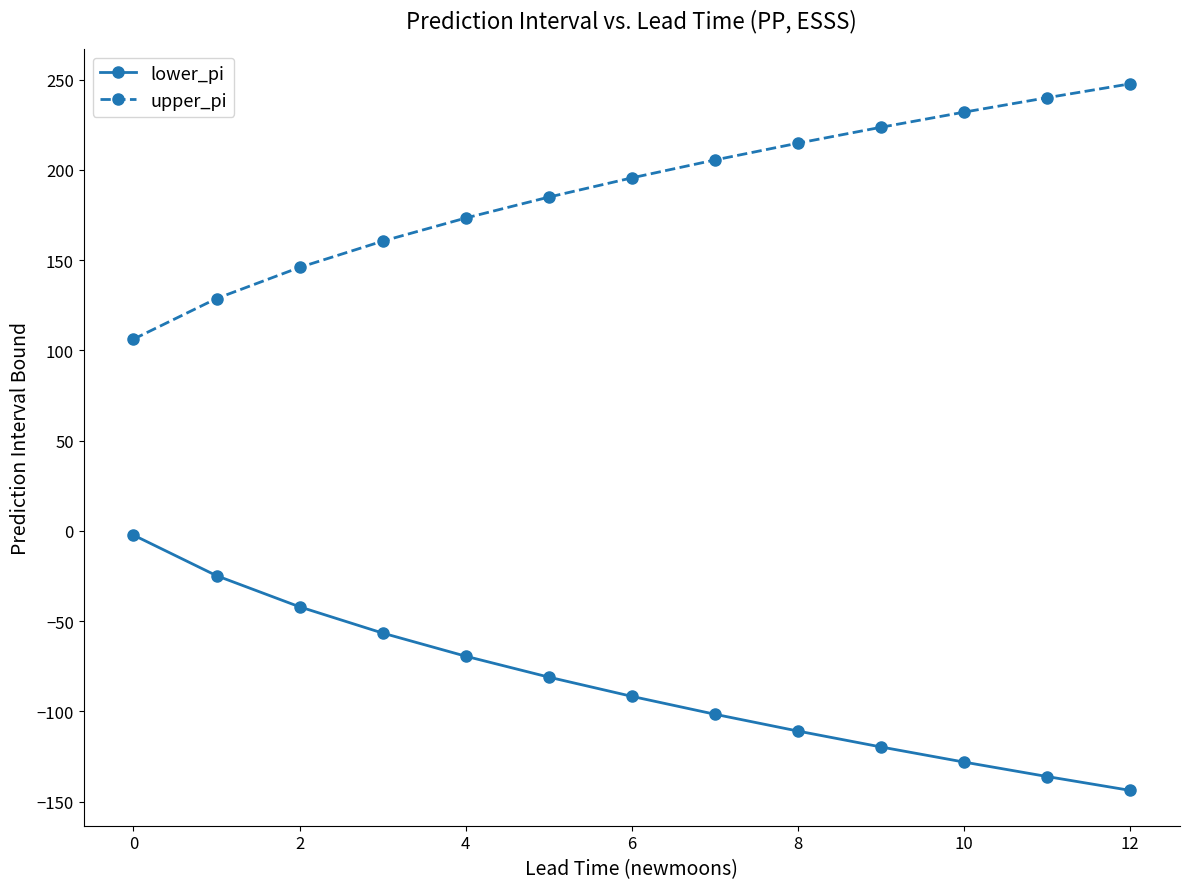

What is the difference between the maximum and second lowest values in the upper_pi series?

118.9